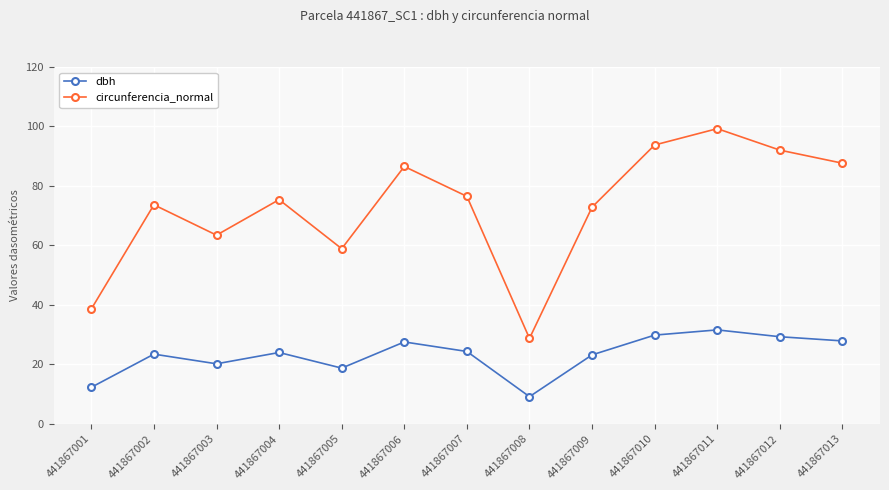

What are all the series names shown in the legend?

dbh, circunferencia_normal